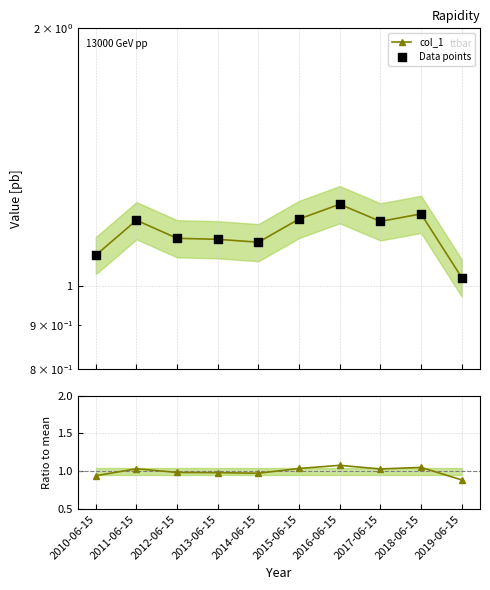

Which series reaches the maximum Y coordinate?

col_1